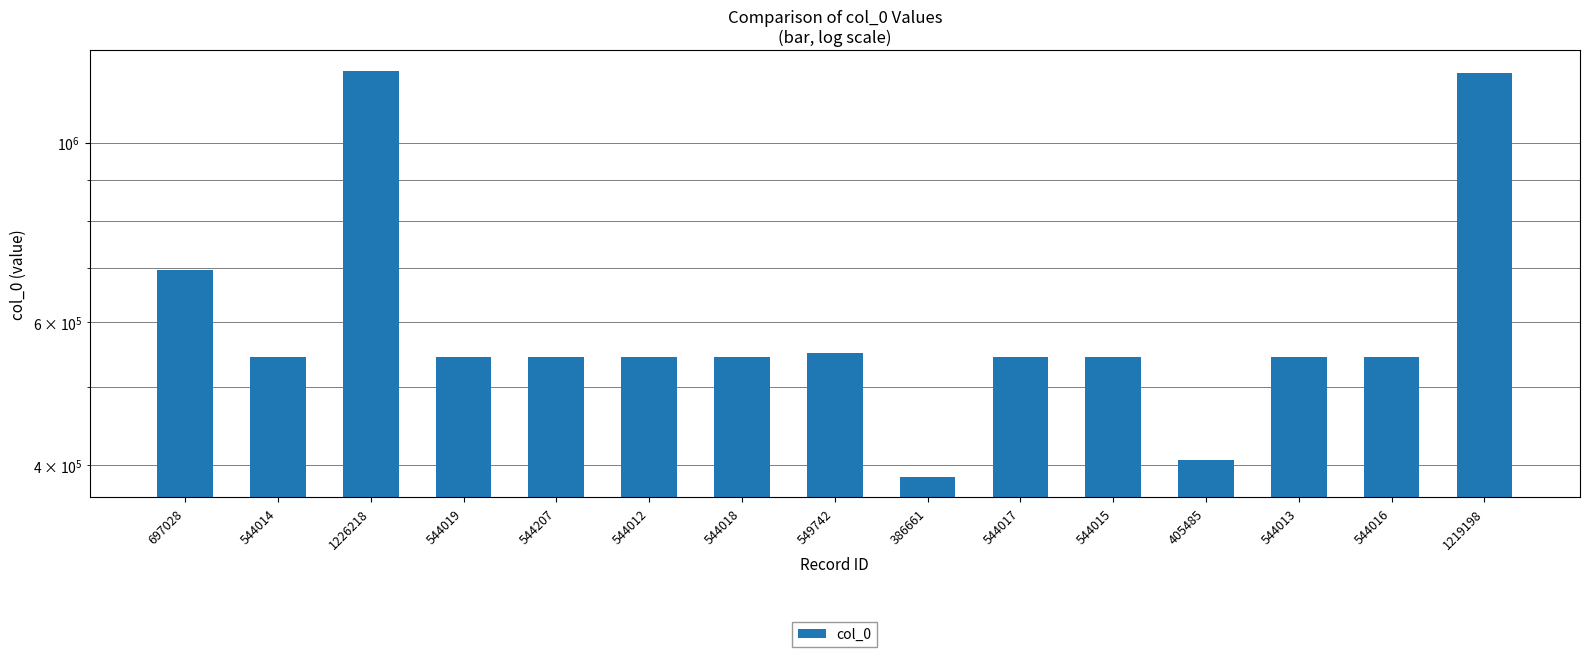

List the labels in order of value, largest first.

1226218, 1219198, 697028, 549742, 544207, 544019, 544018, 544017, 544016, 544015, 544014, 544013, 544012, 405485, 386661